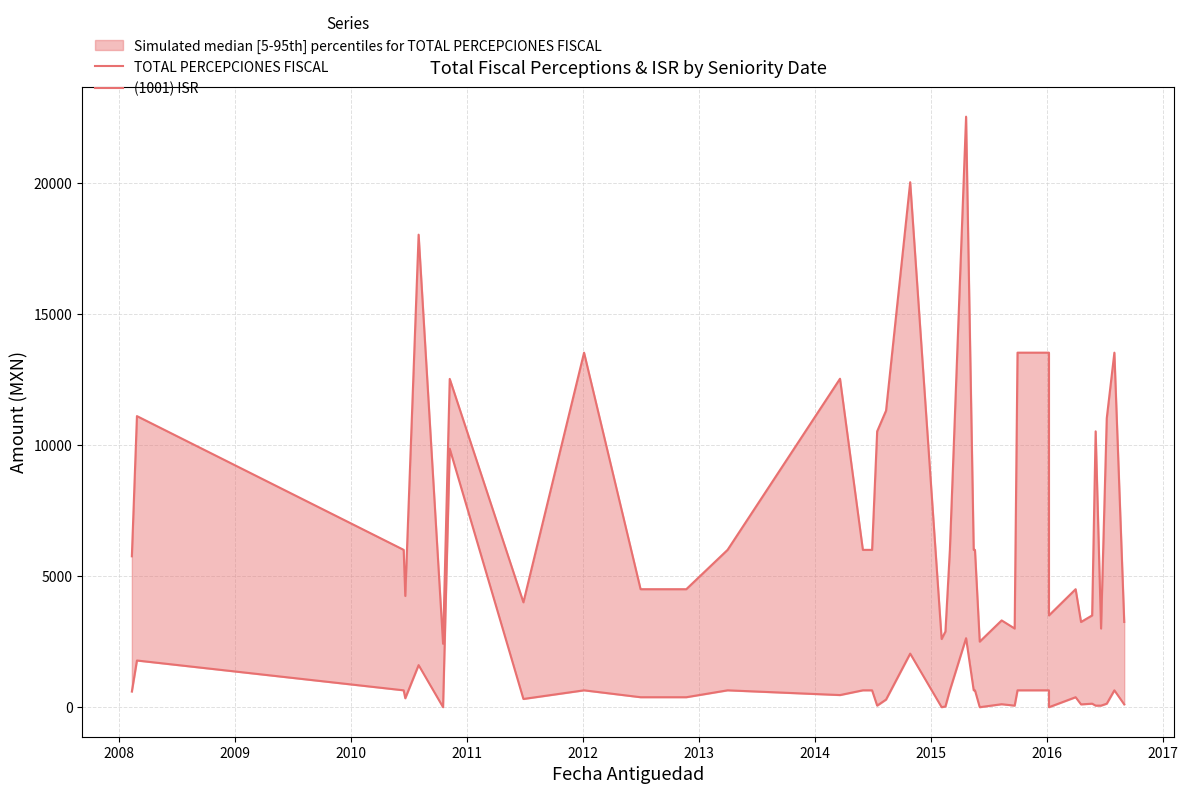

Where does the TOTAL PERCEPCIONES FISCAL series first go above 6000?

2008